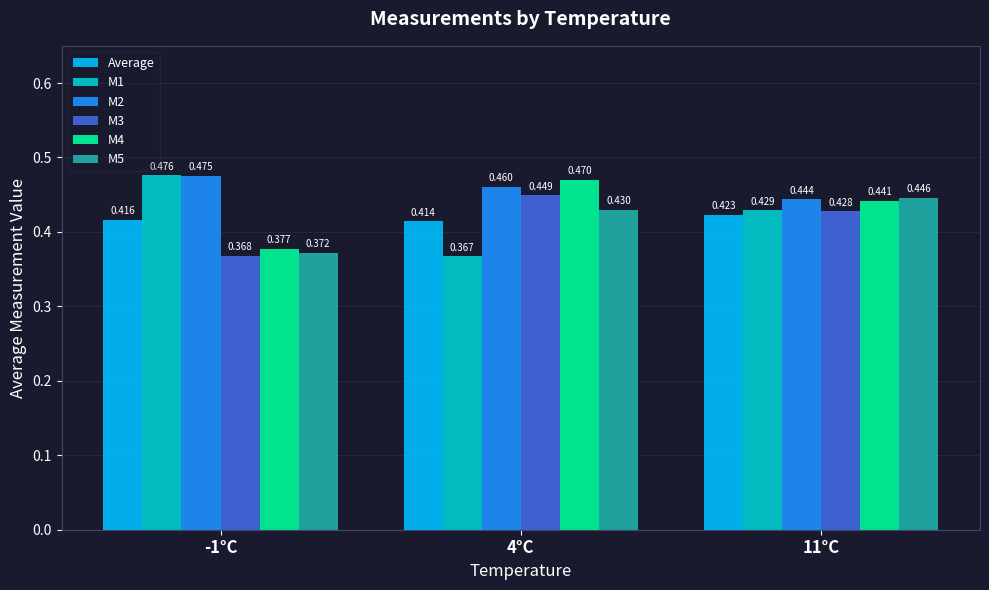

At which label is M3 closest to 0?

-1°C